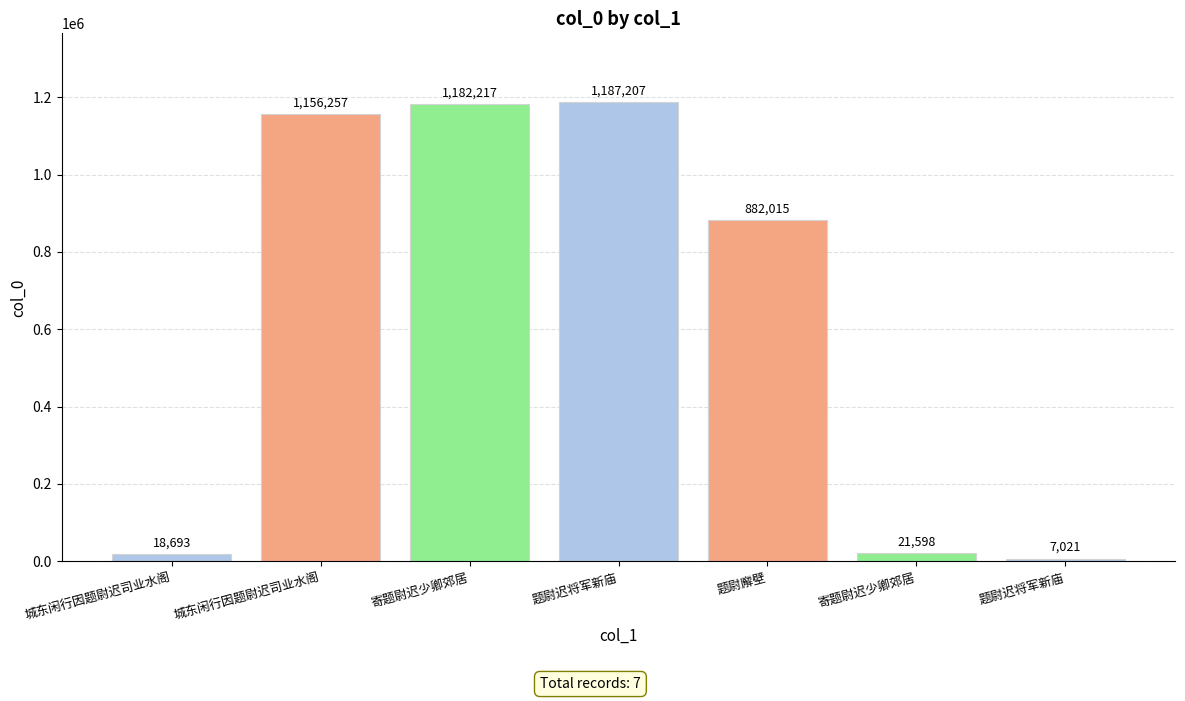

What is the difference between the values at 寄题尉迟少卿郊居 and 城东闲行因题尉迟司业水阁?

1134659